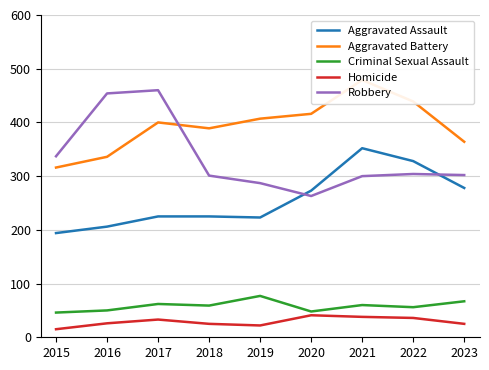

At which label is Robbery closest to 361?

2015